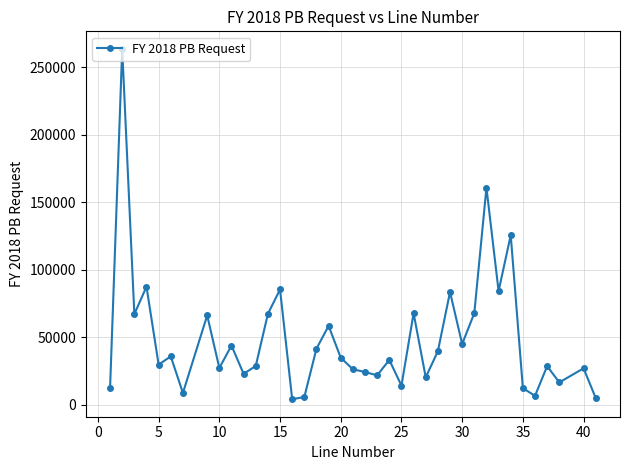

What is the minimum value shown in the chart?

4004